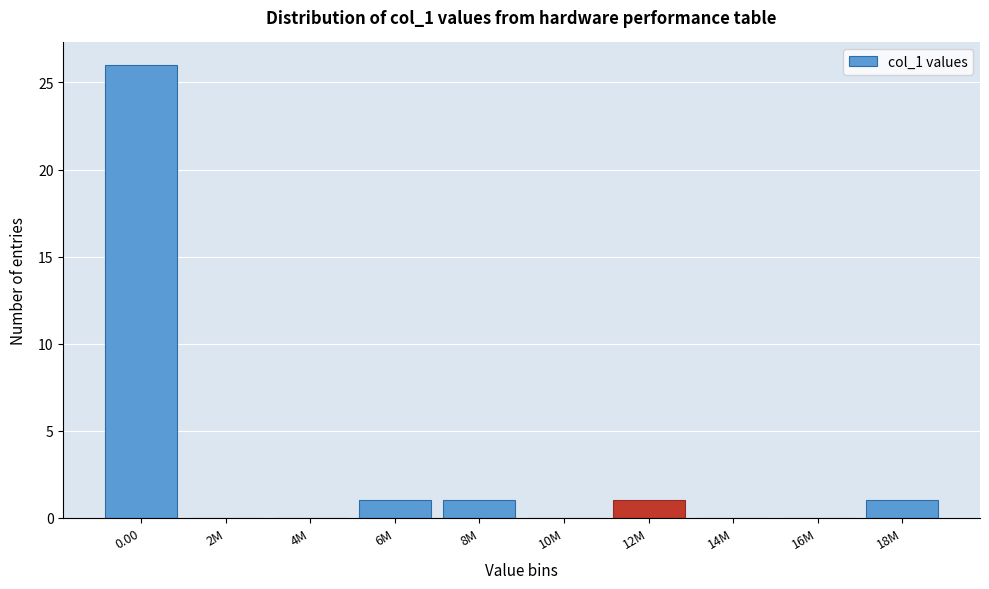

Reading left to right, transcribe all the data shown in this chart.

0.00=26	2M=0	4M=0	6M=1	8M=1	10M=0	12M=1	14M=0	16M=0	18M=1